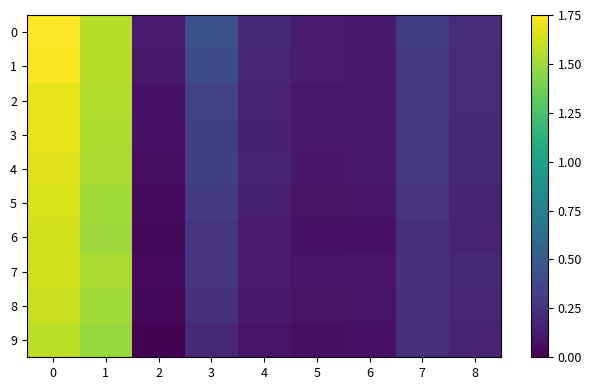

How many distinct data groups are displayed?

10